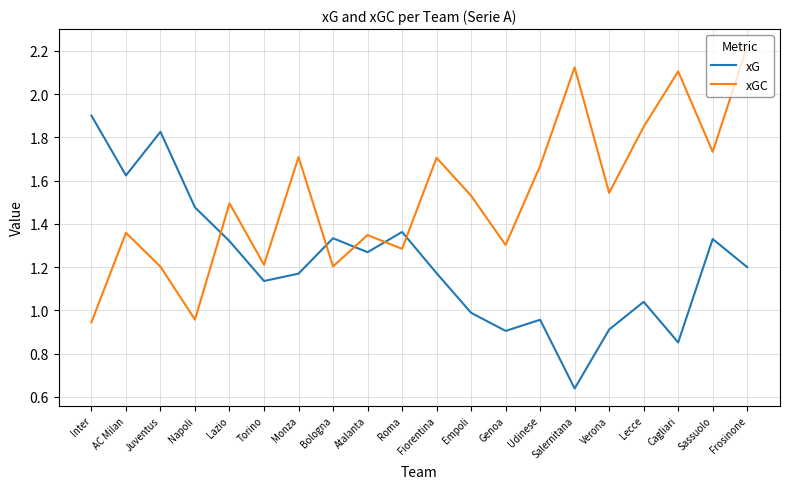

Does the chart display data point markers on the line(s)?

No